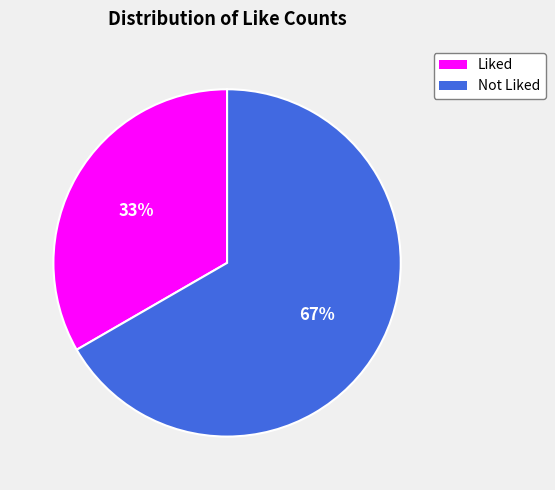

How many segments does this pie chart have?

2